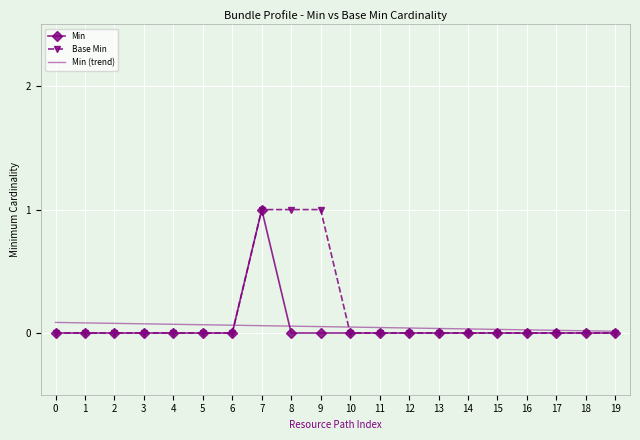

What is the maximum value for Min?

1.0